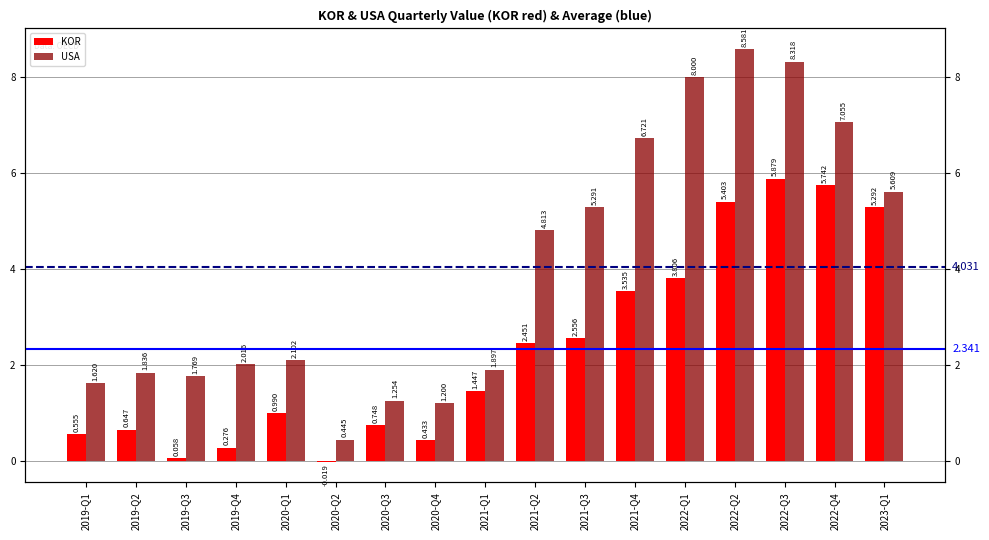

Reading right to left, extract all data points from this chart.

KOR: 5.3	5.7	5.9	5.4	3.8	3.5	2.6	2.5	1.4	0.4	0.7	-0.0	1.0	0.3	0.1	0.6	0.6
USA: 5.6	7.1	8.3	8.6	8.0	6.7	5.3	4.8	1.9	1.2	1.3	0.4	2.1	2.0	1.8	1.8	1.6